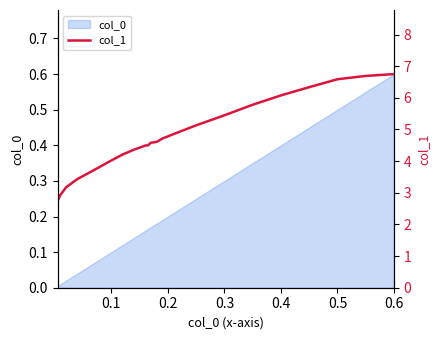

The value of col_0 at 0.3 is 0.4. True or false?

False